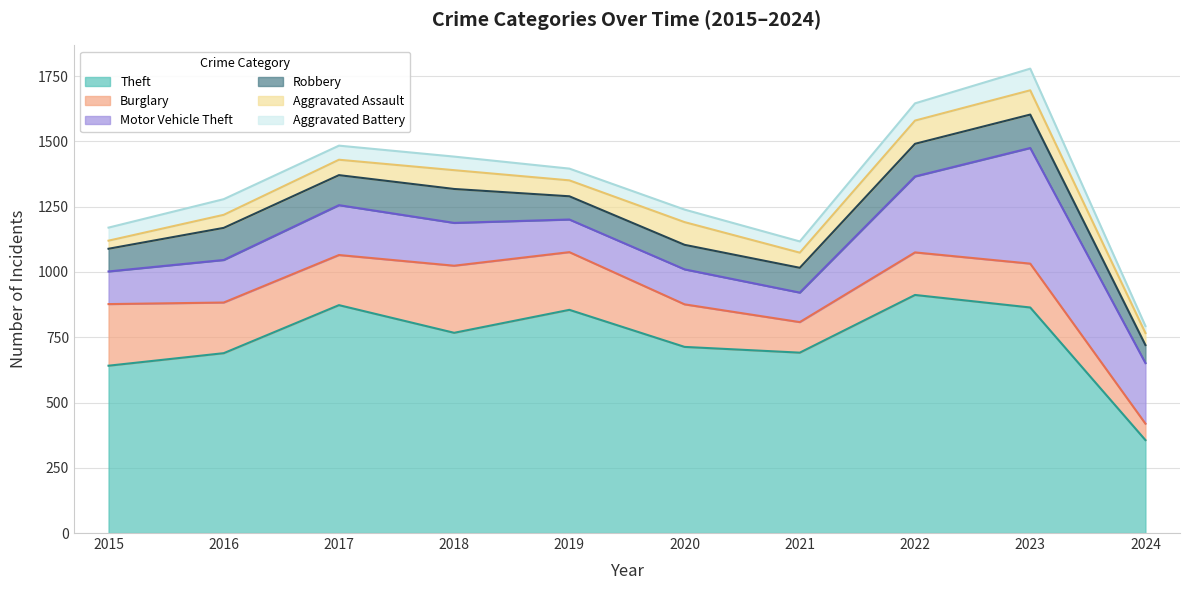

Where is Aggravated Battery nearest to the value 55?

2017